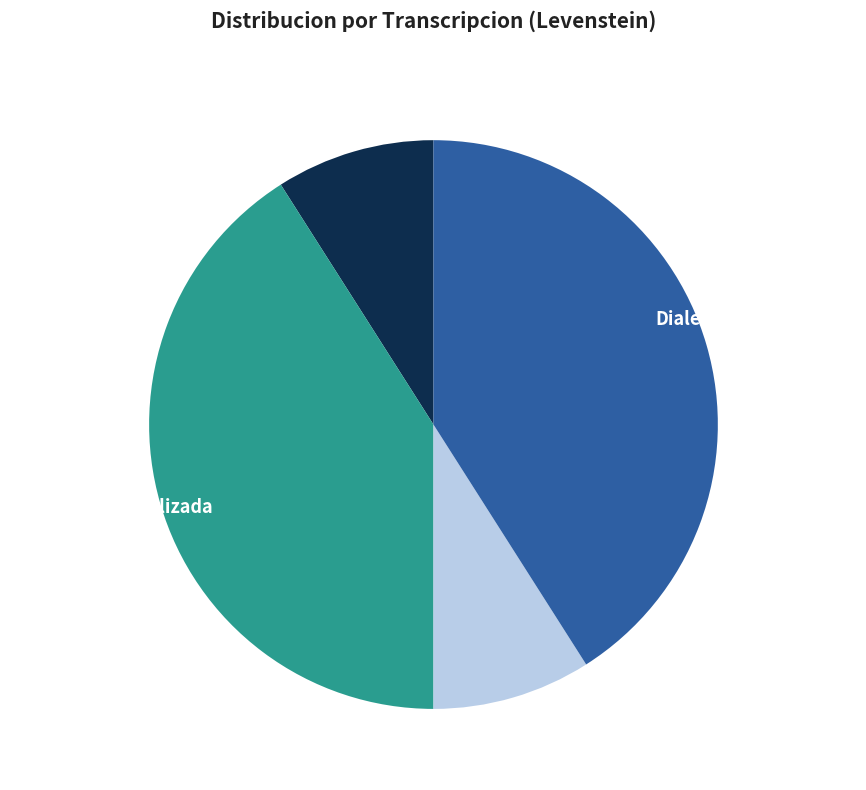

To the nearest percent, what is the difference between the largest and smallest slice percentages?

32%